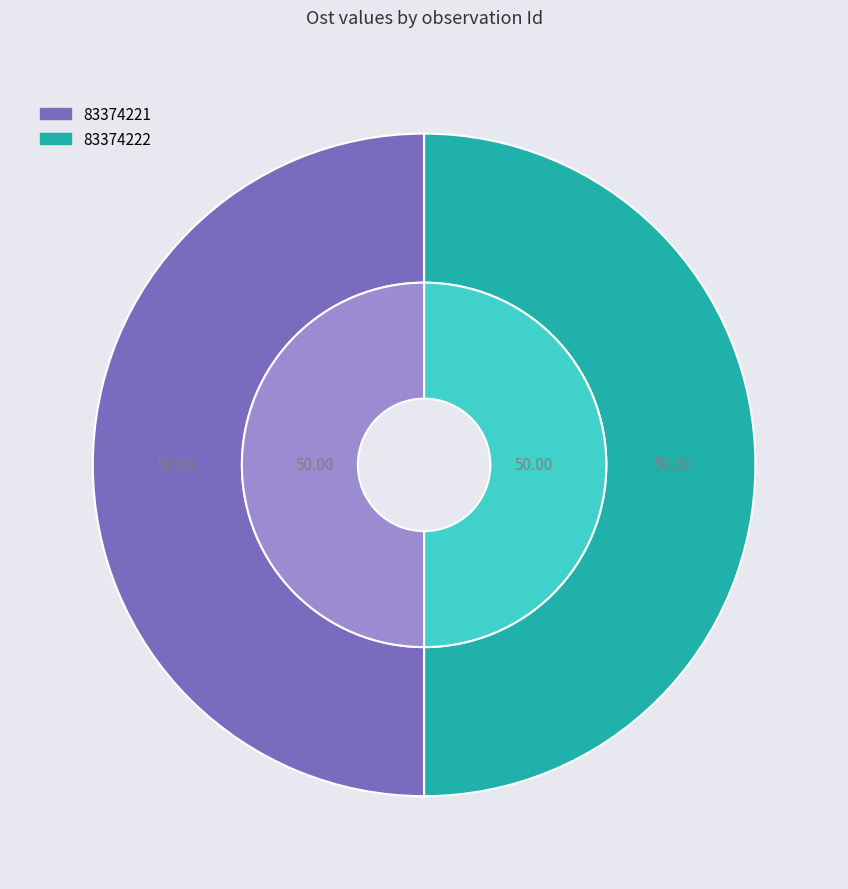

Does 83374222 represent more than half of the total?

No